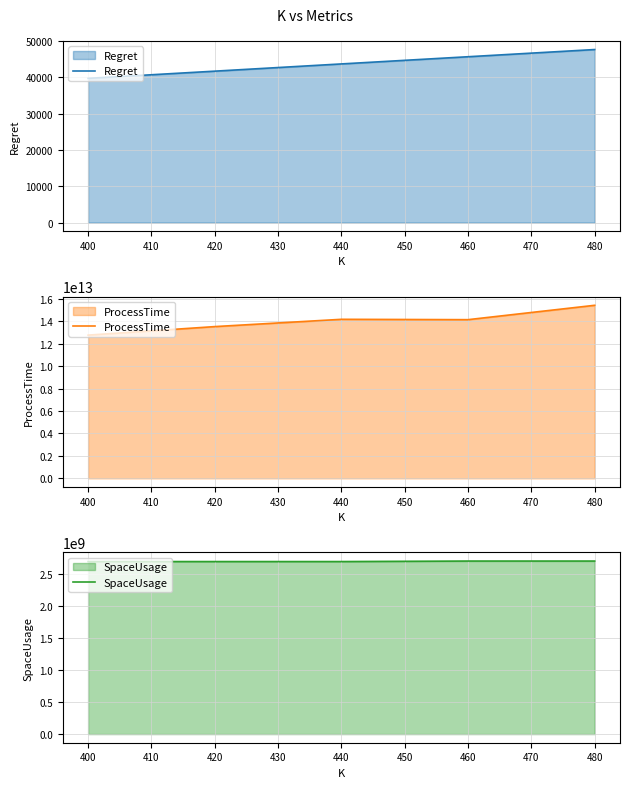

The value of ProcessTime at 480 is 25408094272860. True or false?

False